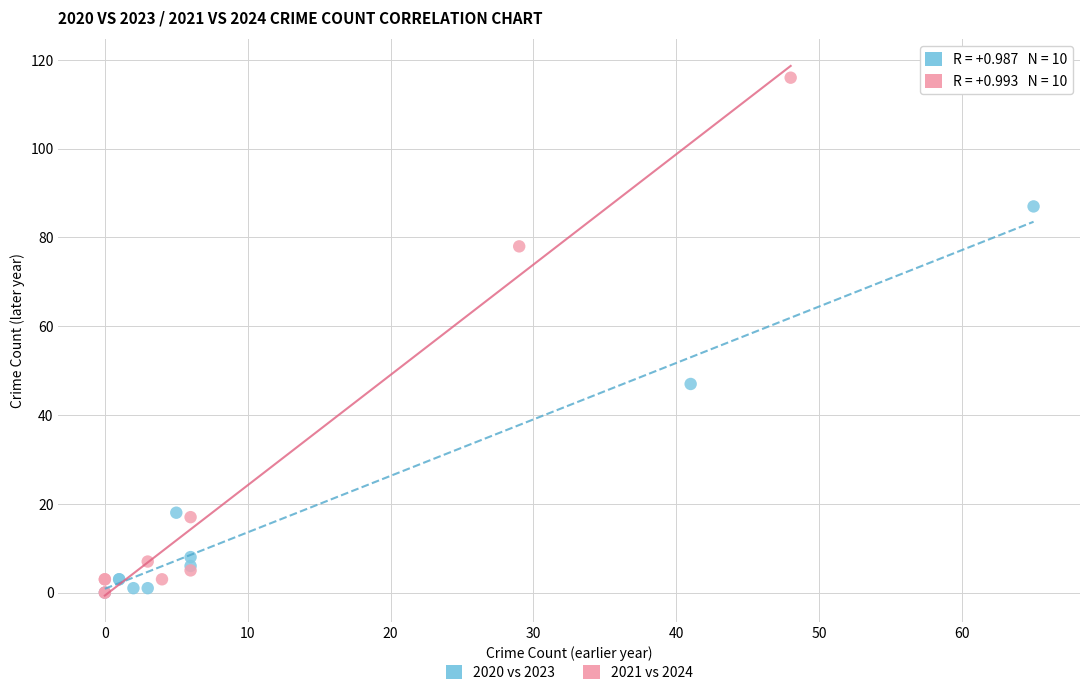

What are all the series names shown in the legend?

2020 vs 2023, 2021 vs 2024